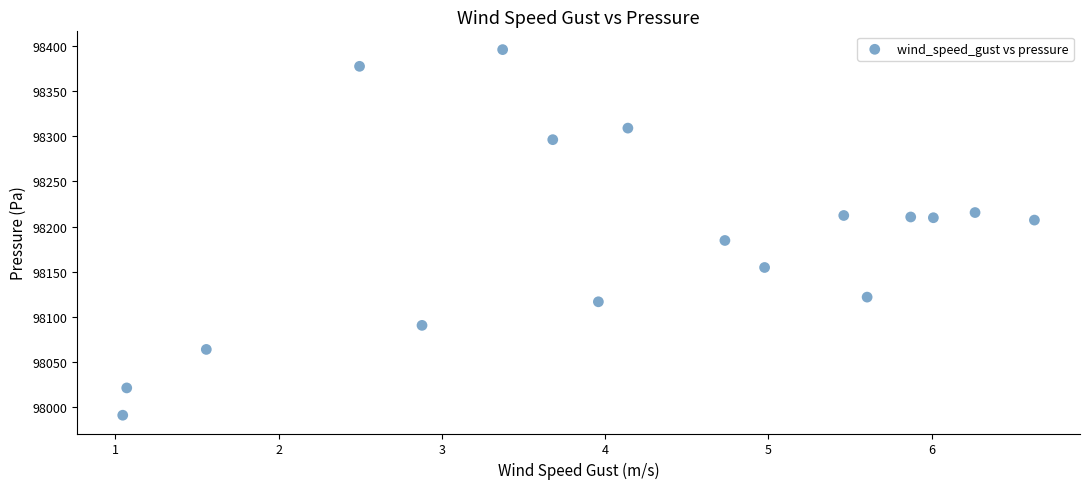

What is the range of Y values (max minus min)?

405.9